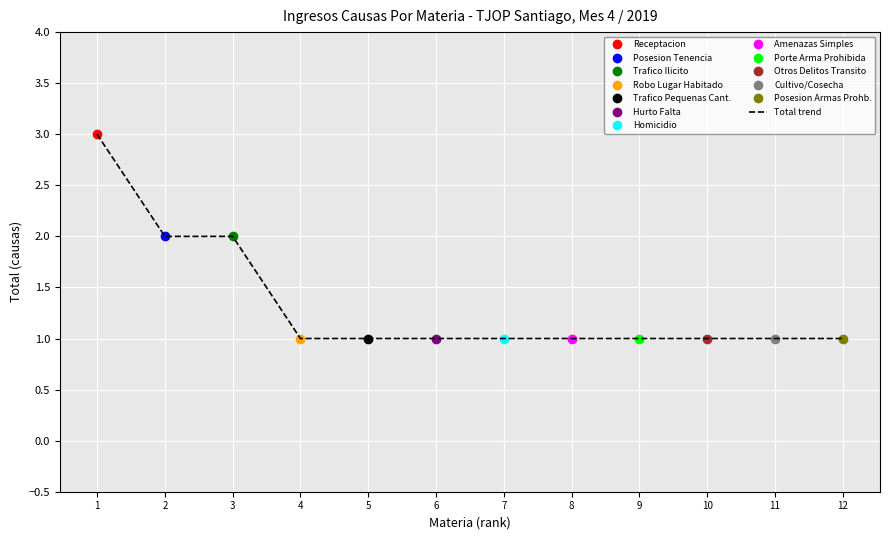

Reading left to right, transcribe all the data shown in this chart.

1=3	2=2	3=2	4=1	5=1	6=1	7=1	8=1	9=1	10=1	11=1	12=1